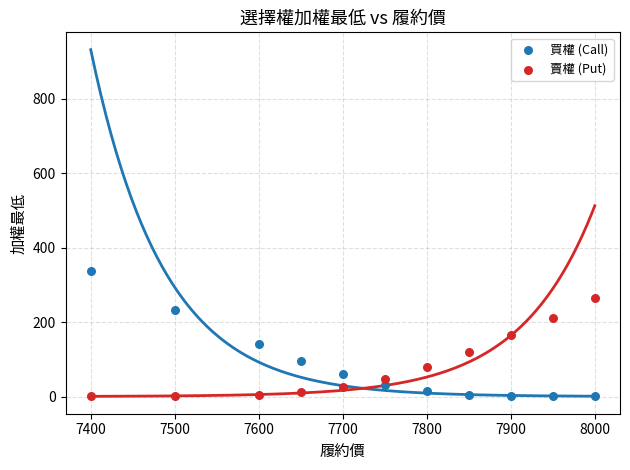

Across all data points, what is the range of Y values (max minus min)?

336.6